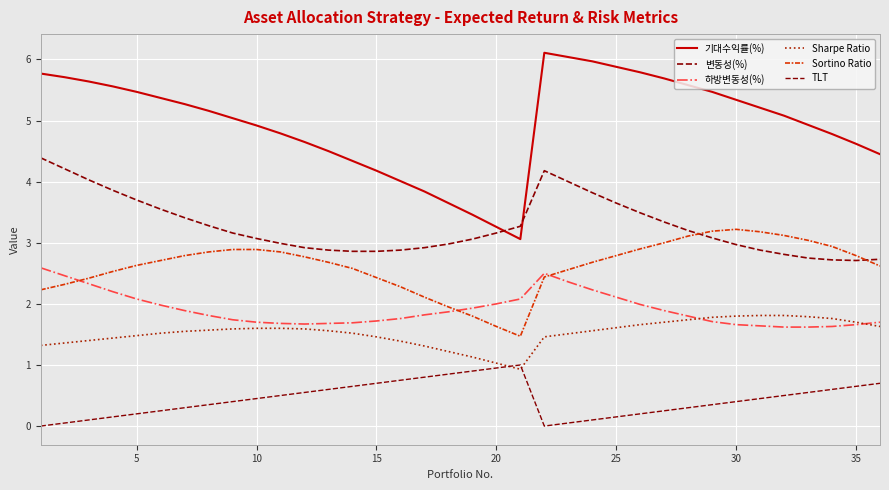

True or false: TLT and Sortino Ratio cross at least once.

False